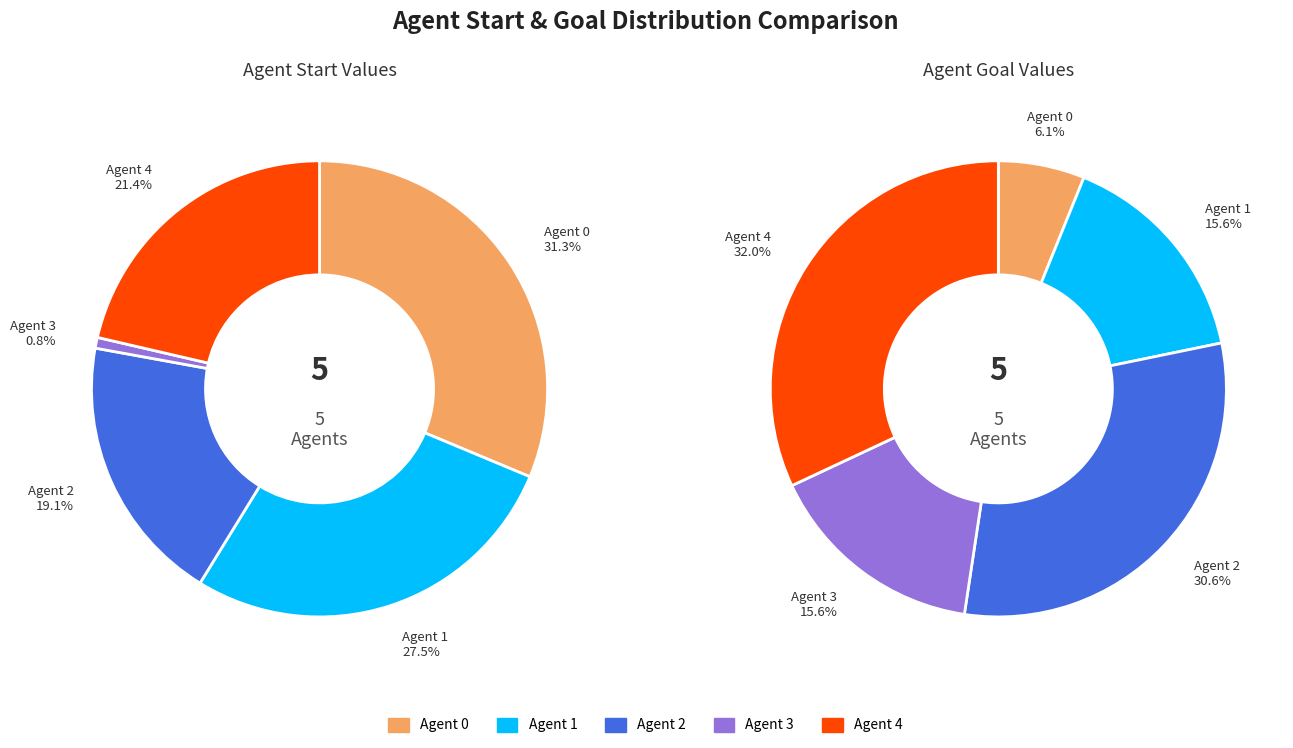

Rank the series by their maximum value, from lowest to highest.

start, goal